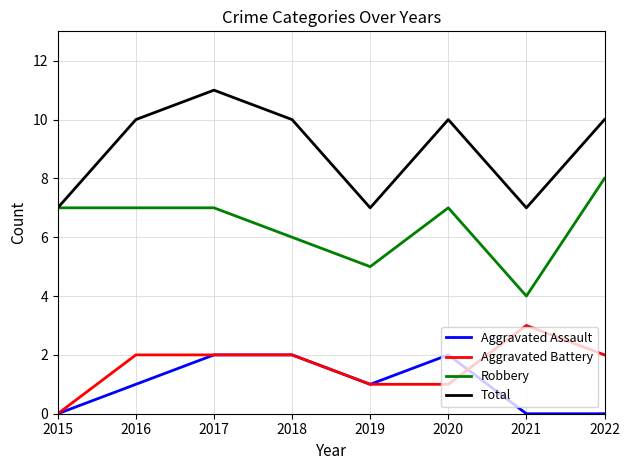

What is the spread (max minus min) of values at 2016?

9